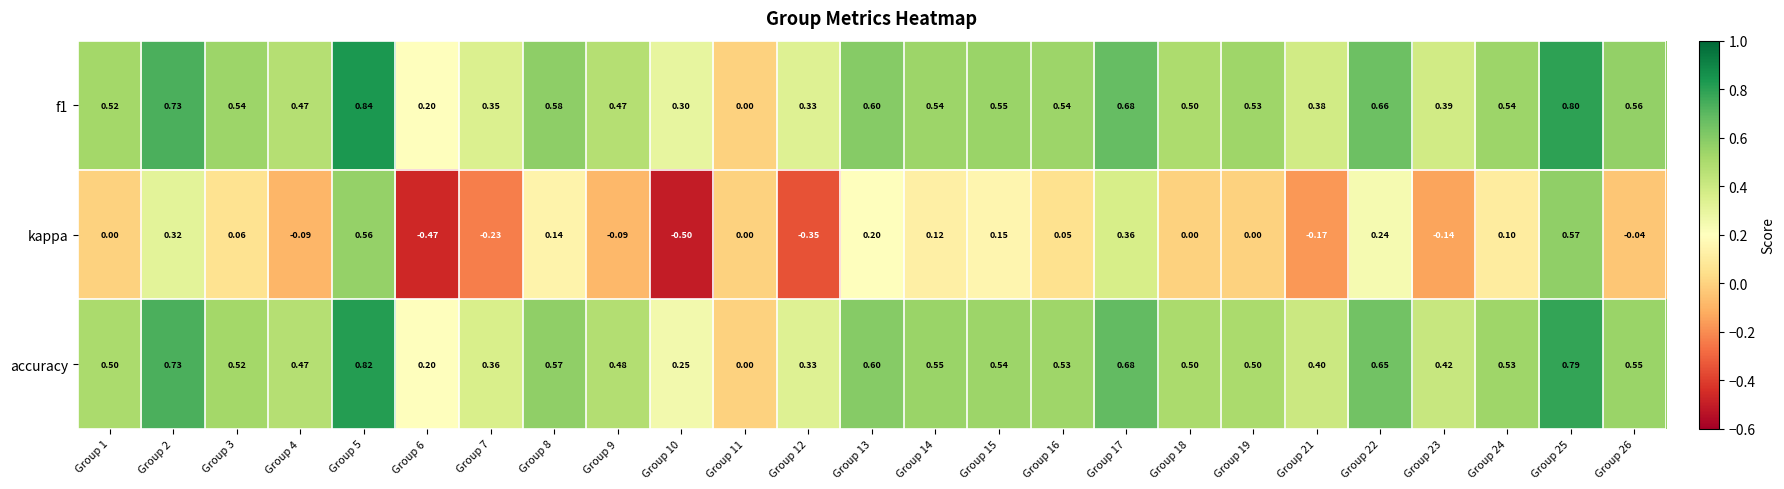

Which series has the largest range (max minus min)?

kappa